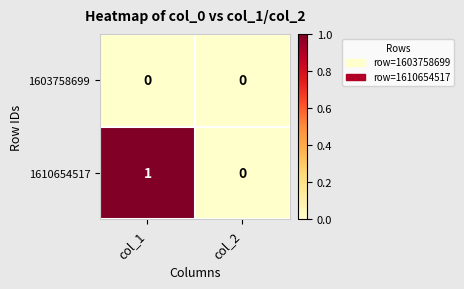

Between col_1 and col_2, which series saw the biggest shift?

1610654517